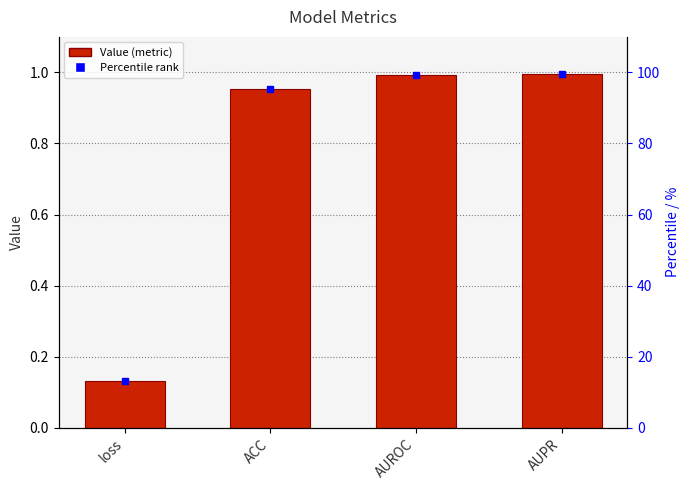

What is the minimum value shown in the chart?

0.1